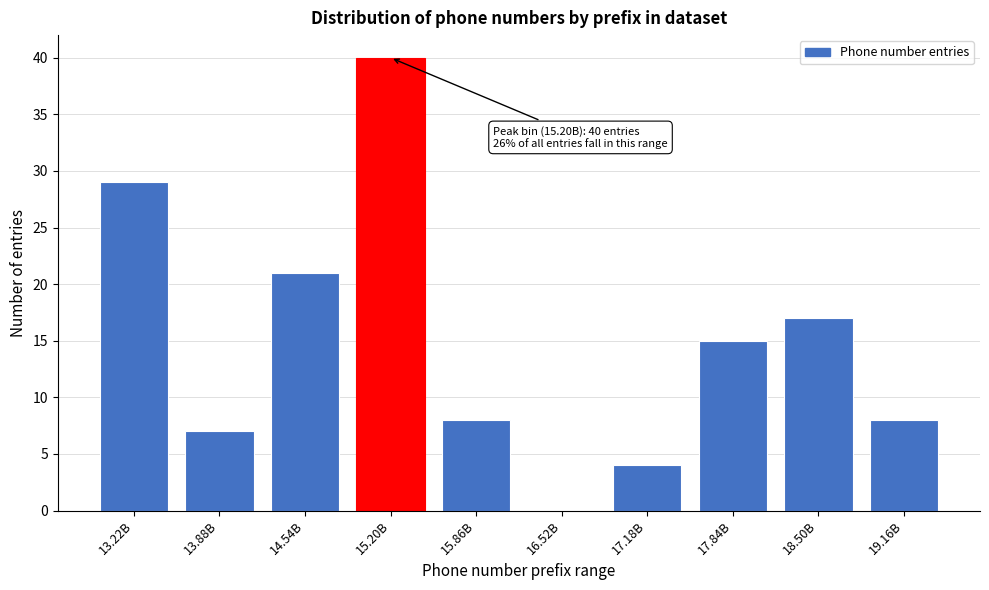

Reading right to left, what are all the values shown in this chart?

19.16B=8	18.50B=17	17.84B=15	17.18B=4	16.52B=0	15.86B=8	15.20B=40	14.54B=21	13.88B=7	13.22B=29